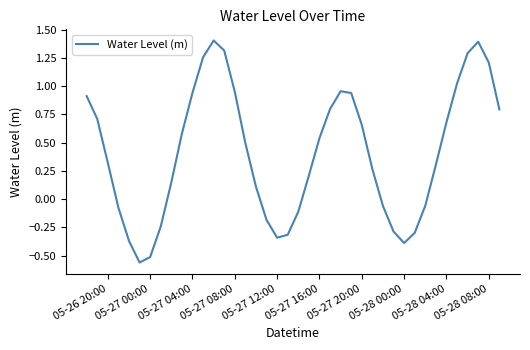

Is this an area chart (filled region under the line)?

No